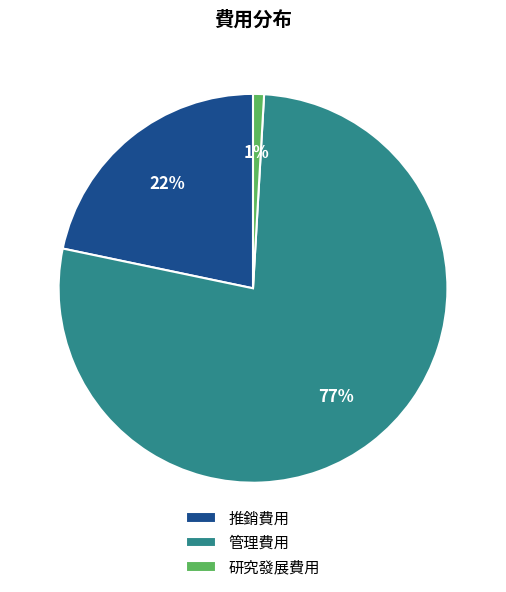

To the nearest percent, what is the difference between the 研究發展費用 and 推銷費用 slice percentages?

21%